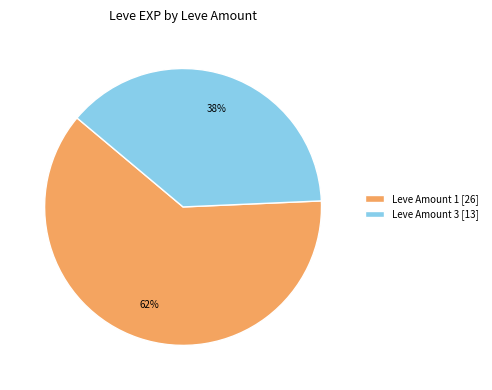

Which slice is the largest?

Leve Amount 1 [26]